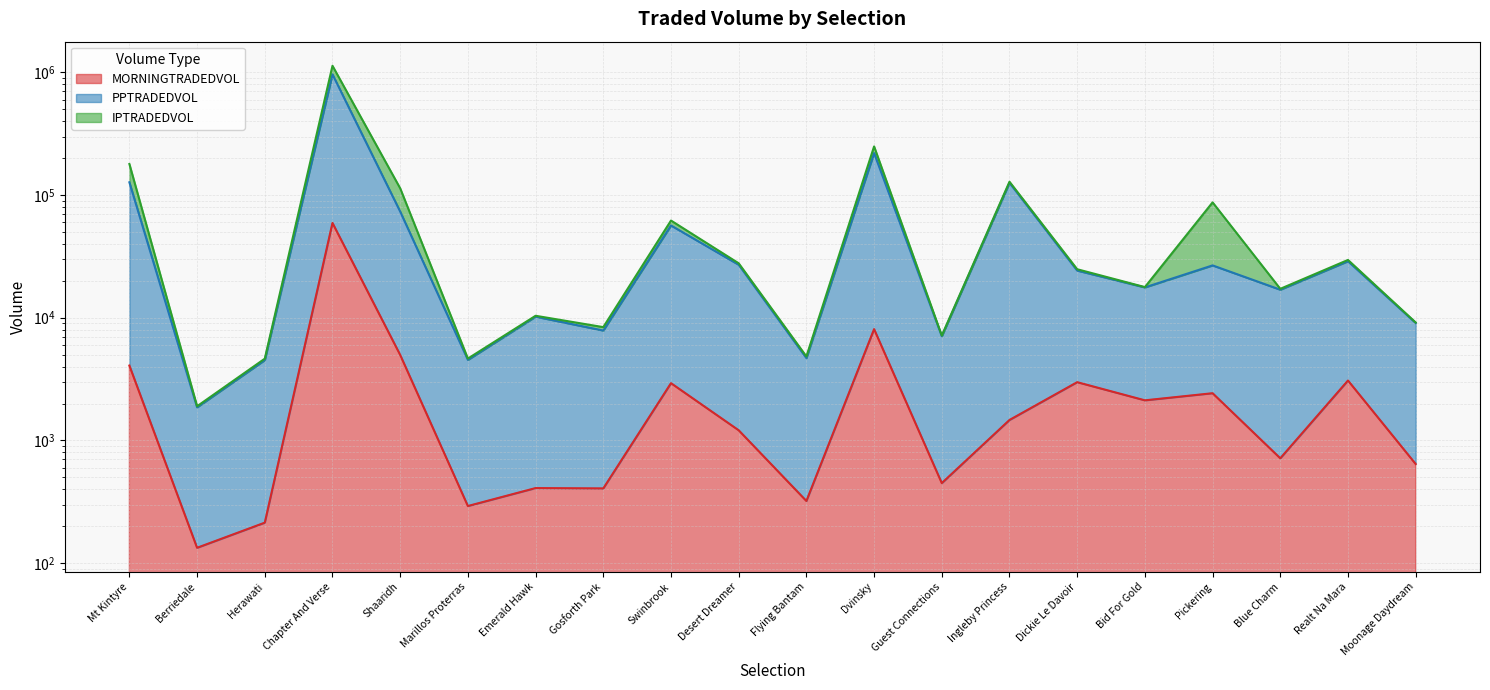

Is it true that PPTRADEDVOL equals 219864.0 at Dvinsky?

True